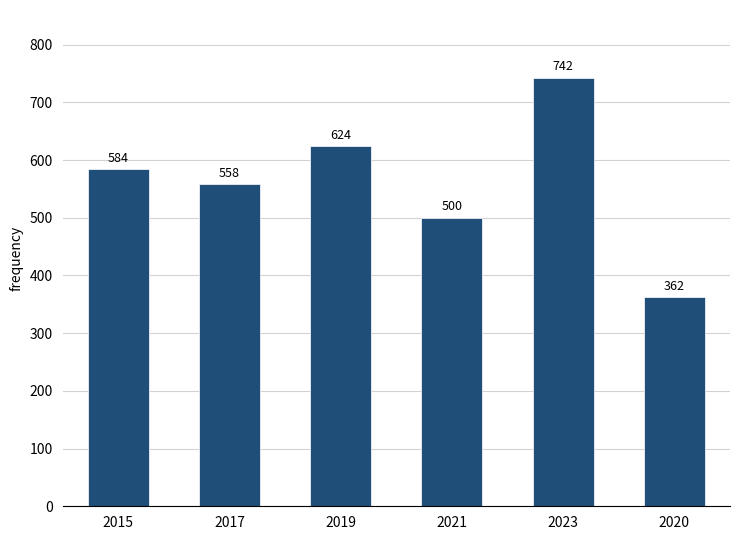

What is the smallest value displayed?

362